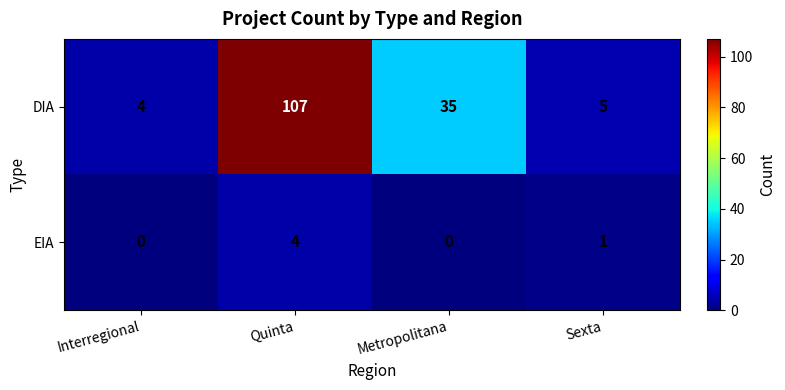

Which series has the largest total across all categories?

DIA